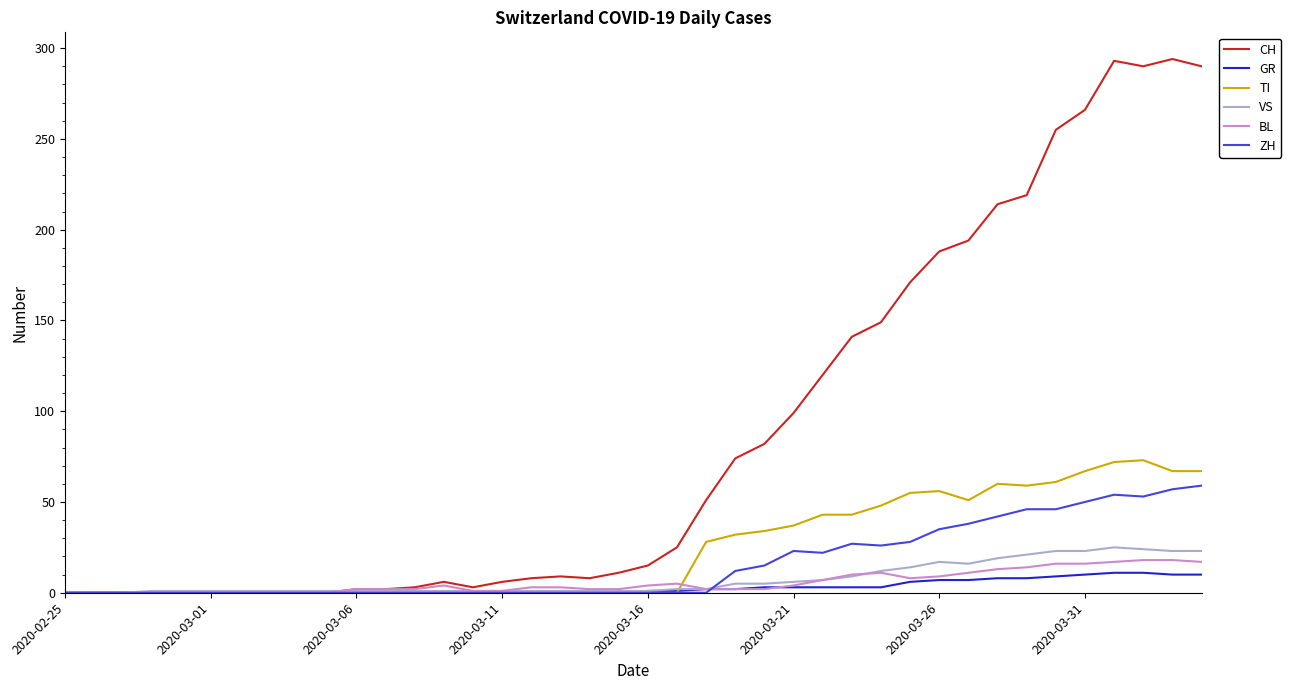

Which series has the widest spread of values?

CH